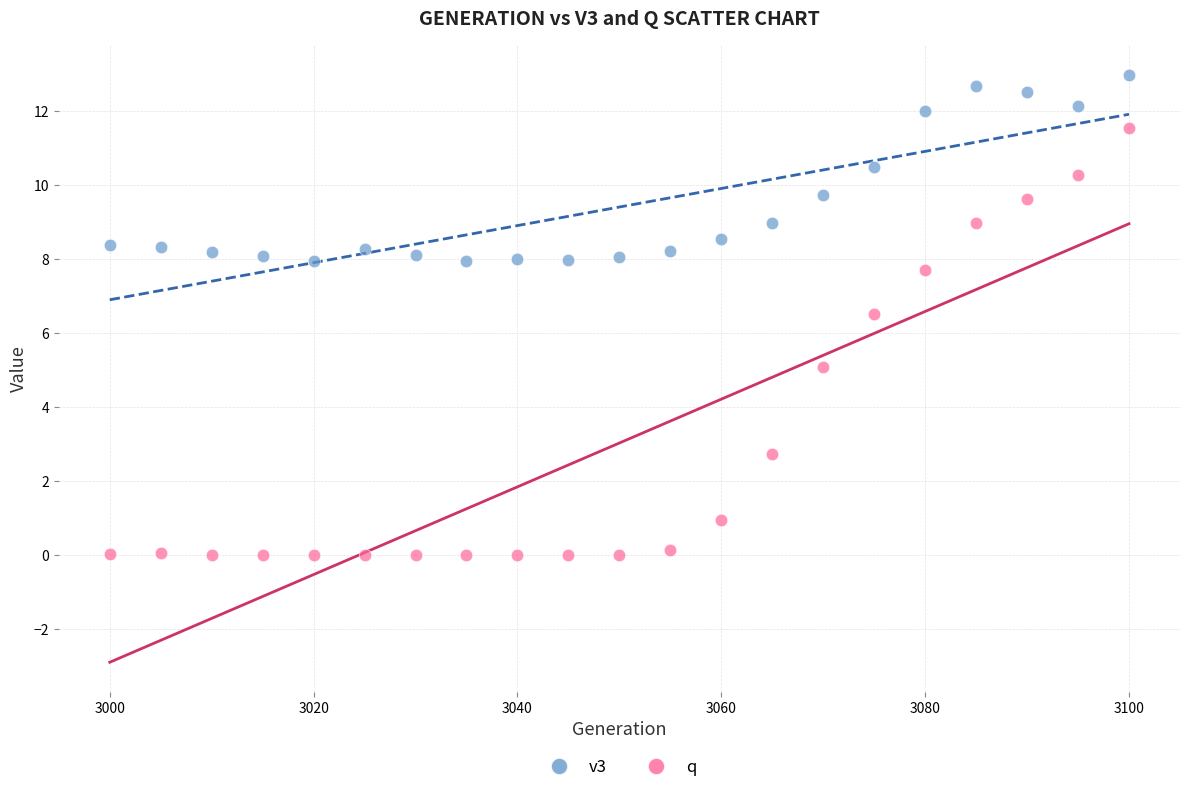

Across all data points, what is the range of Y values (max minus min)?

13.0